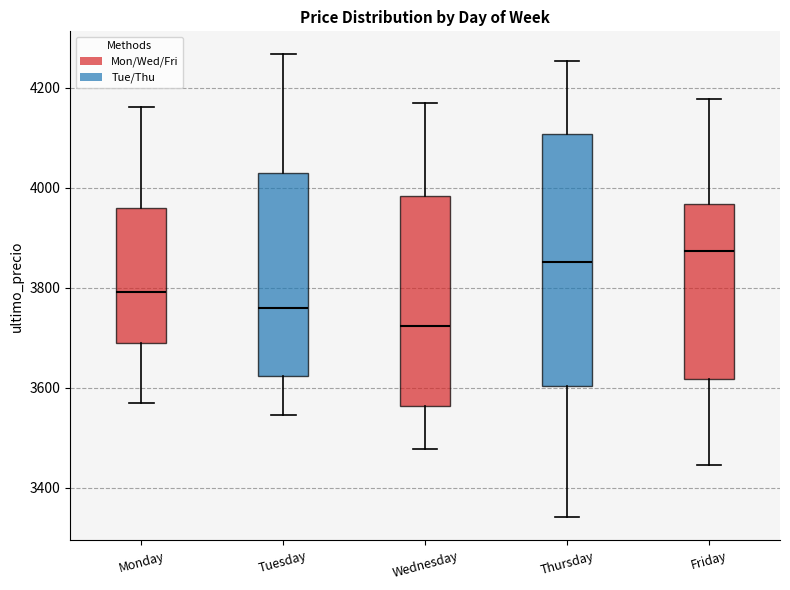

Where does the median line of the box for Thursday sit on the y-axis? The values are not printed on the chart, so give them approximately, as read against the axis.

3860